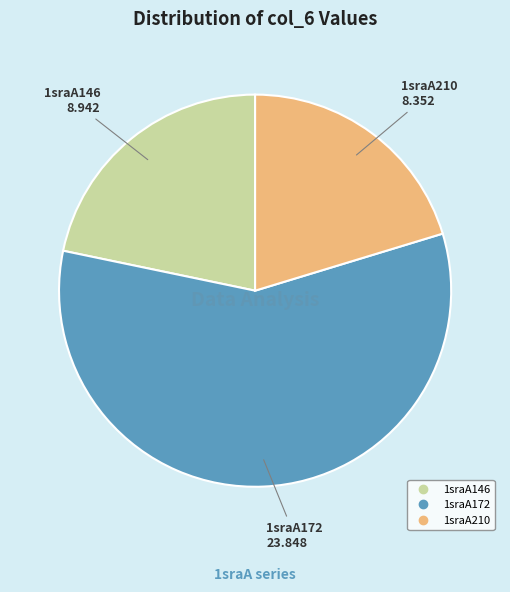

Rank the categories by value from highest to lowest.

1sraA172, 1sraA146, 1sraA210